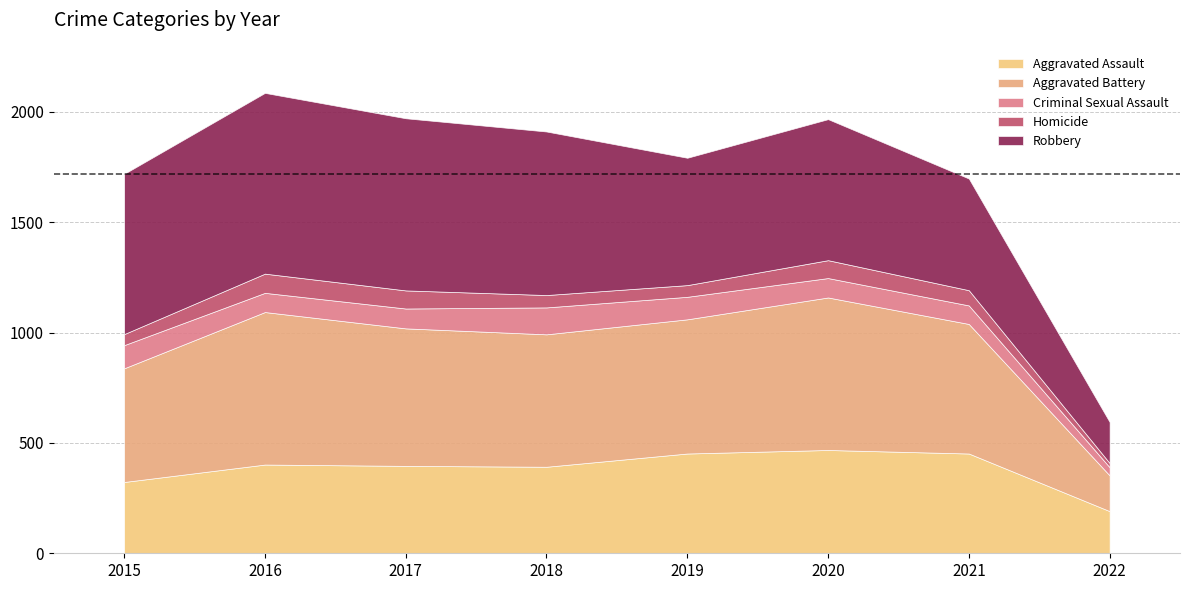

Which series has the largest total across all categories?

Robbery